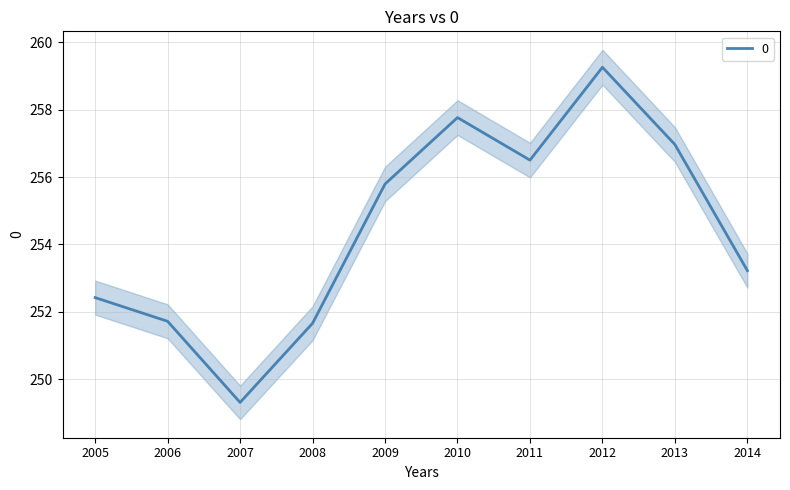

What is the change in value from 2009 to 2011?

+0.7